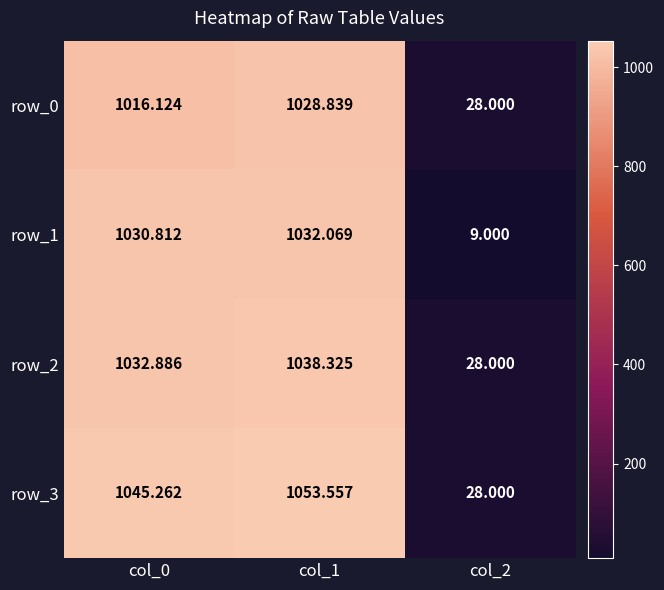

What is the spread (max minus min) of values at col_0?

29.1